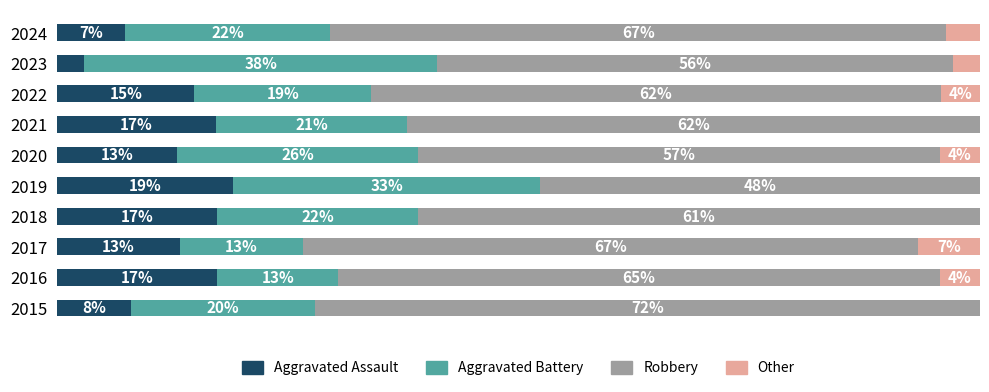

Reading left to right, transcribe all the data shown in this chart.

Aggravated Assault: 8.0	17.4	13.3	17.4	19.0	13.0	17.2	14.9	2.9	7.4
Aggravated Battery: 20.0	13.0	13.3	21.7	33.3	26.1	20.7	19.1	38.2	22.2
Robbery: 72.0	65.2	66.7	60.9	47.6	56.5	62.1	61.7	55.9	66.7
Other: 0.0	4.3	6.7	0.0	0.0	4.3	0.0	4.3	2.9	3.7